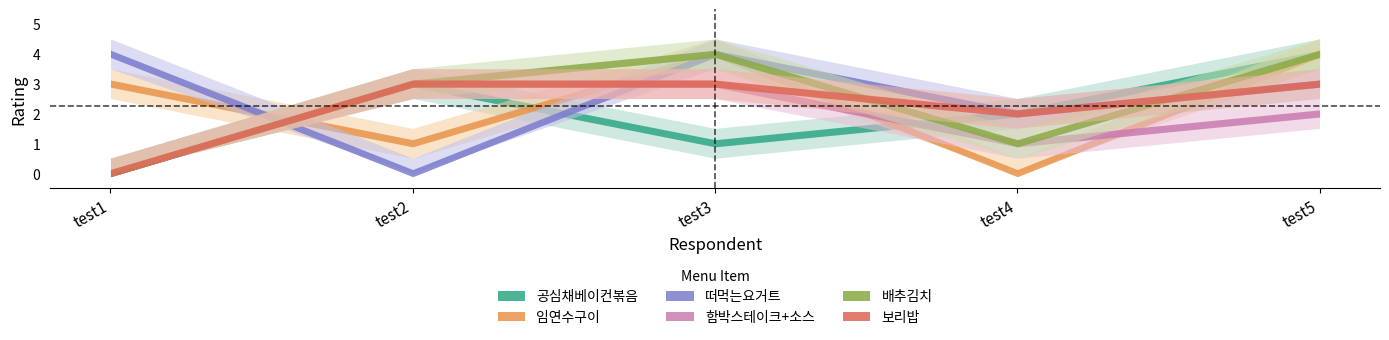

Which series ends up on top after the final intersection of 배추김치 and 임연수구이?

배추김치